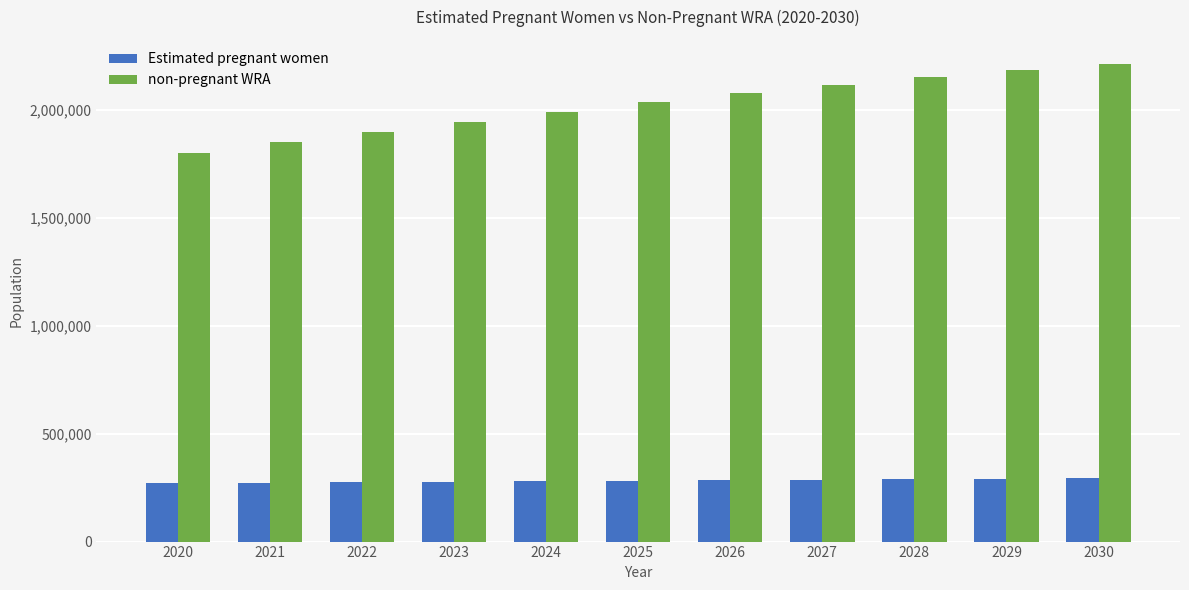

At which category does the chart reach its peak across all series?

2030